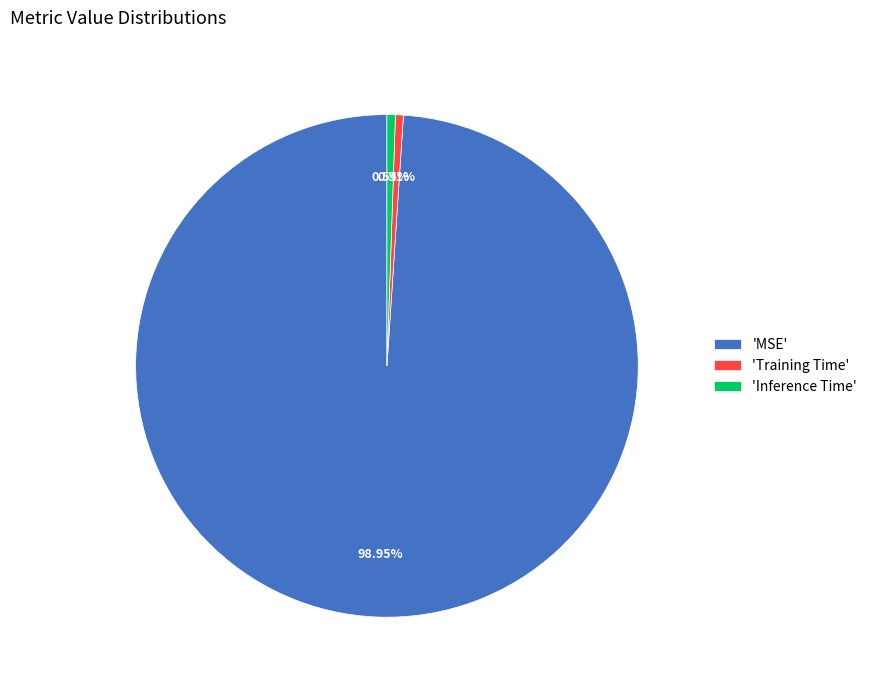

Do 'Inference Time' and 'MSE' together represent more than half of the pie?

Yes